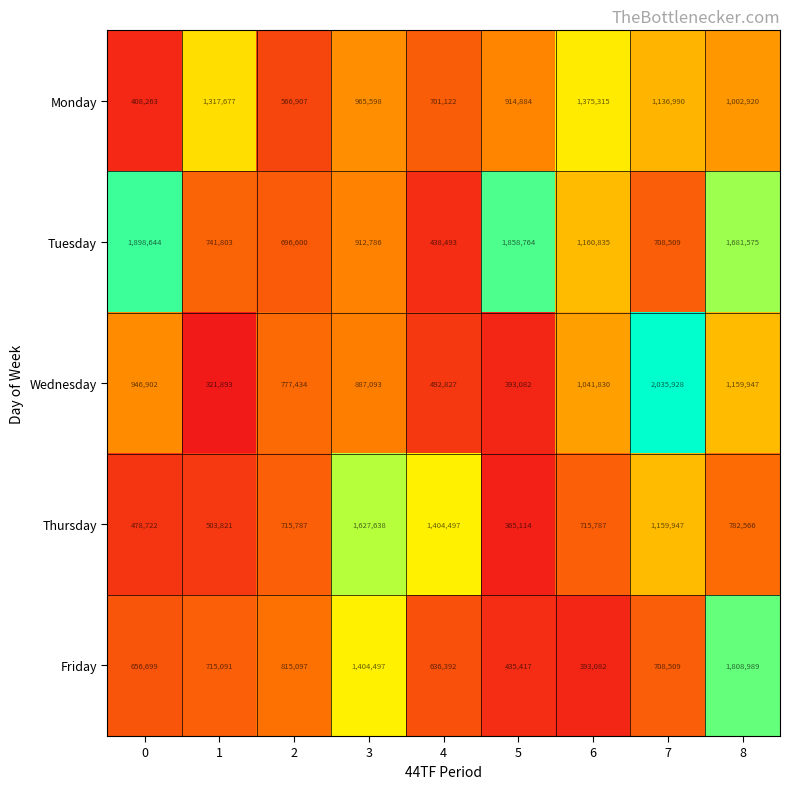

What is the spread (max minus min) of values at 4?

966004